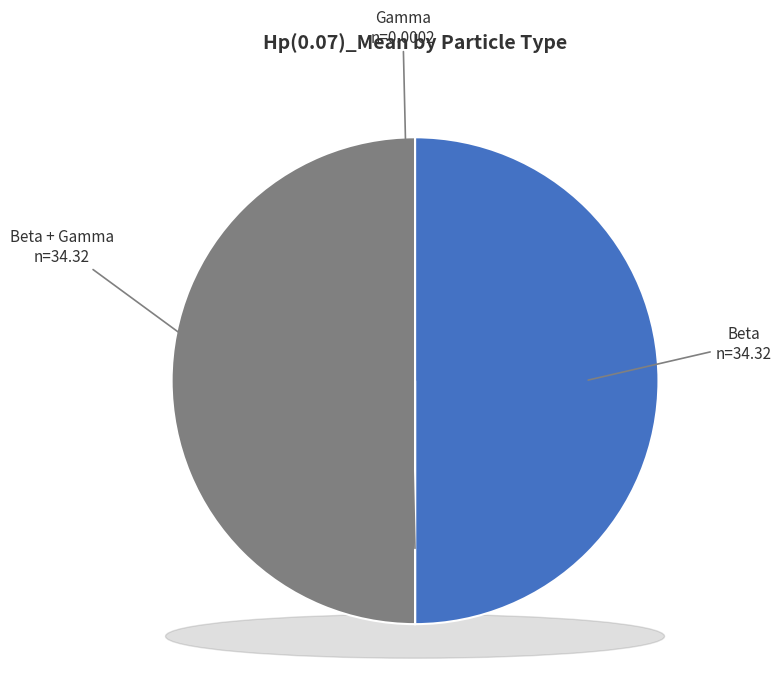

The Beta slice represents 50% of the pie. True or false?

True